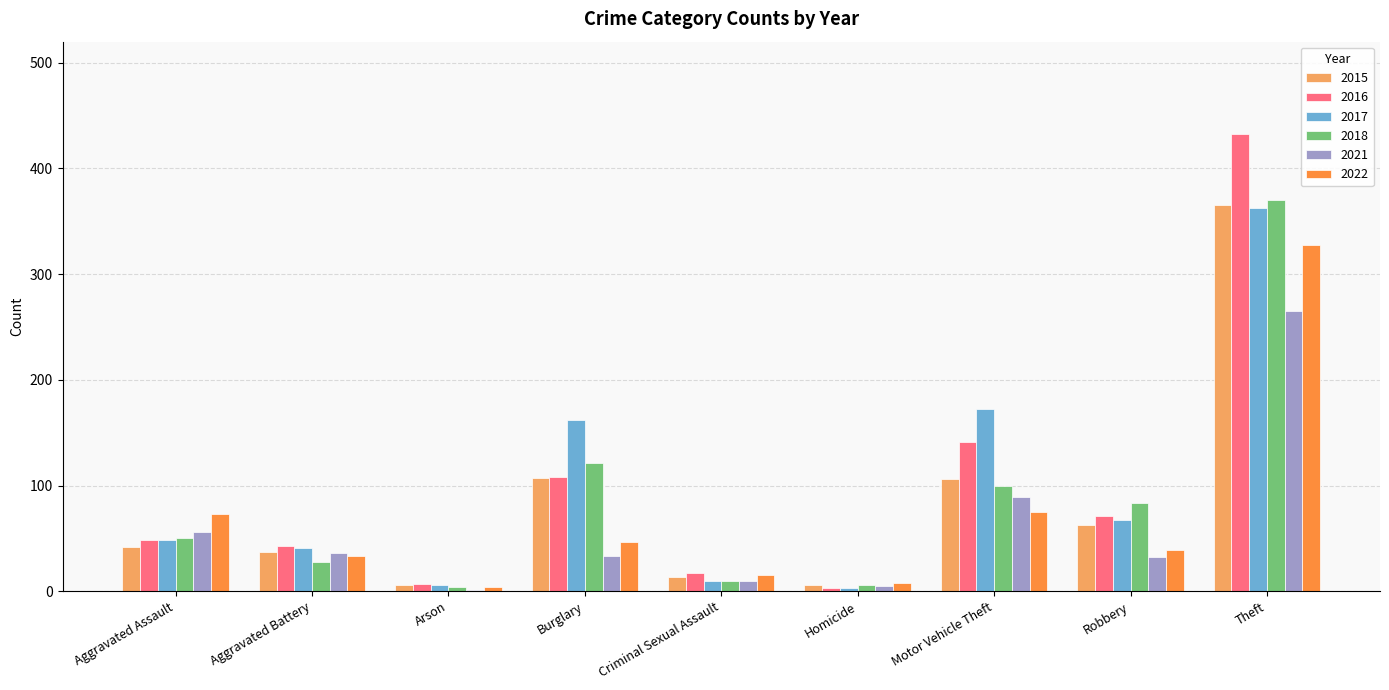

At which category does the chart reach its peak across all series?

Theft